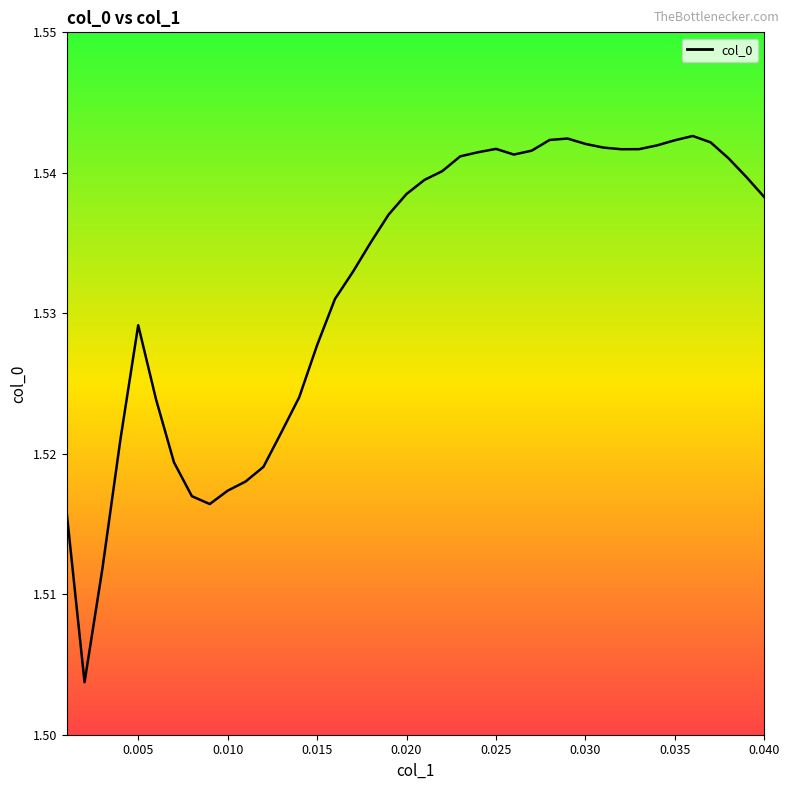

How many lines are shown in the chart?

1